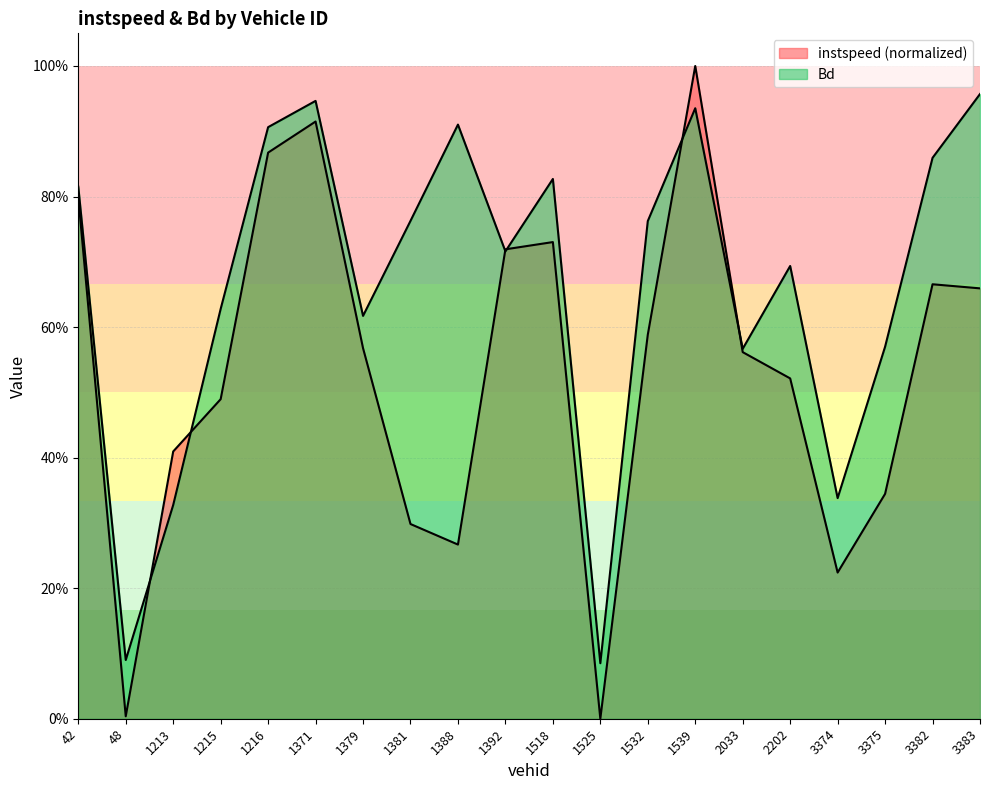

What is the total value across all series at 1381.0?

1.1